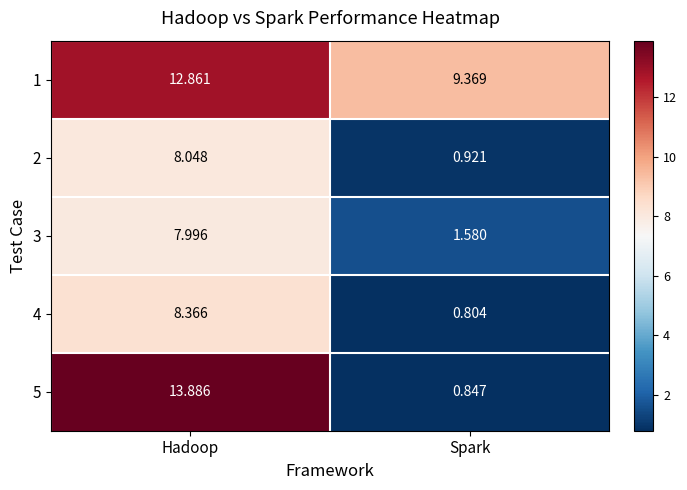

Rank the categories by 4 value from lowest to highest.

Spark, Hadoop